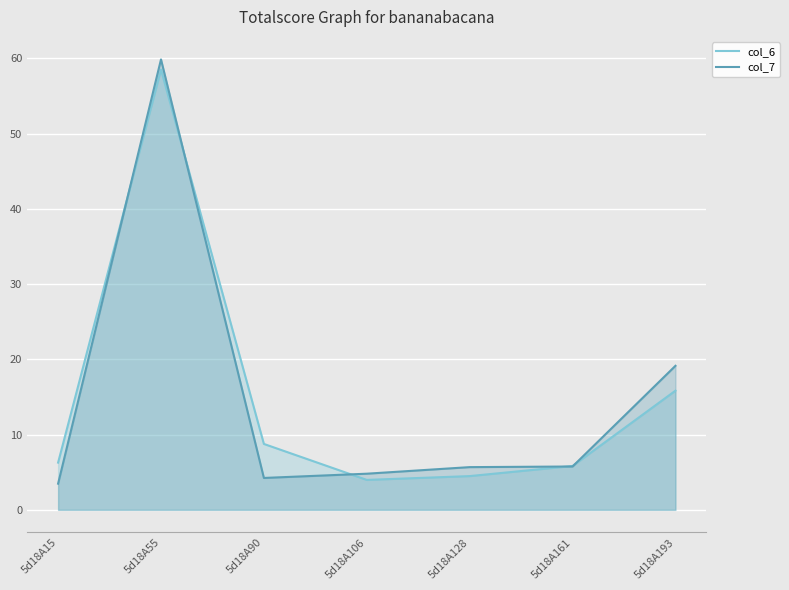

List the labels in order of col_6 value, smallest first.

5d18A106, 5d18A128, 5d18A161, 5d18A15, 5d18A90, 5d18A193, 5d18A55